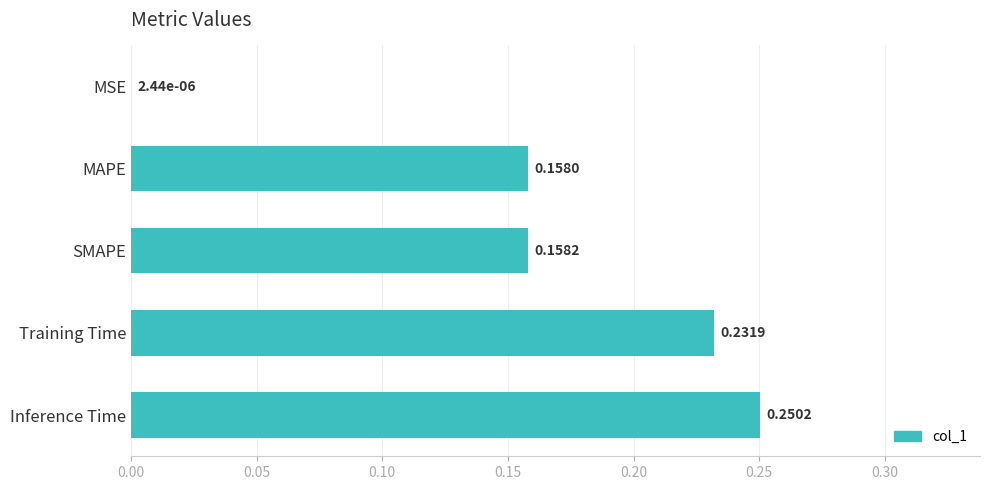

How many series are shown in this chart?

1